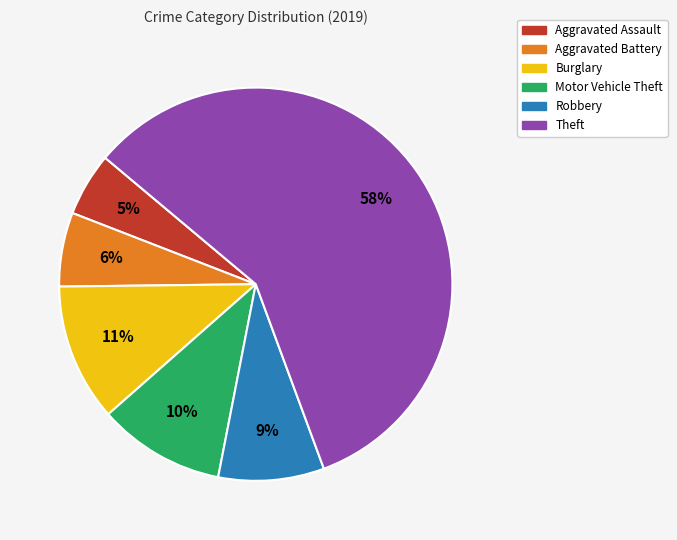

To the nearest percent, what percentage of the pie is Burglary?

11%